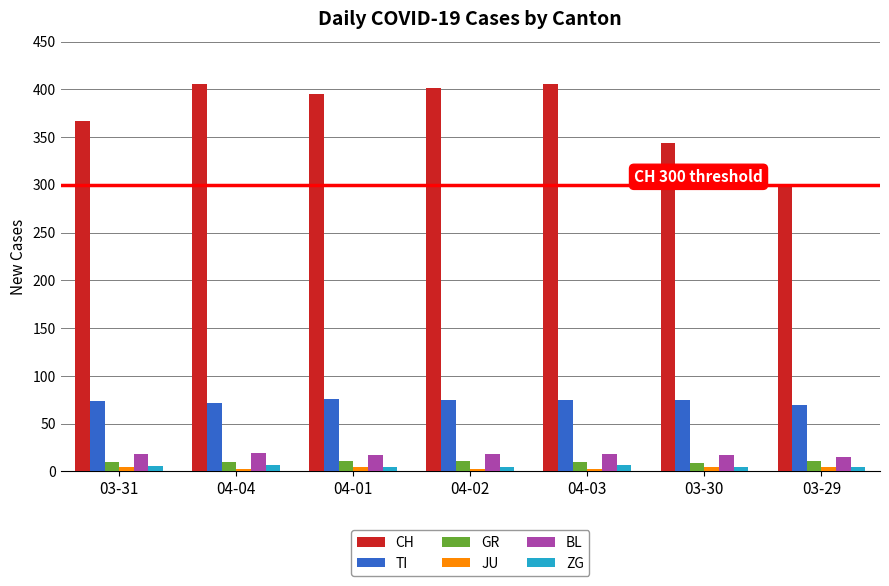

Are the bars grouped side by side (vs. stacked)?

Yes